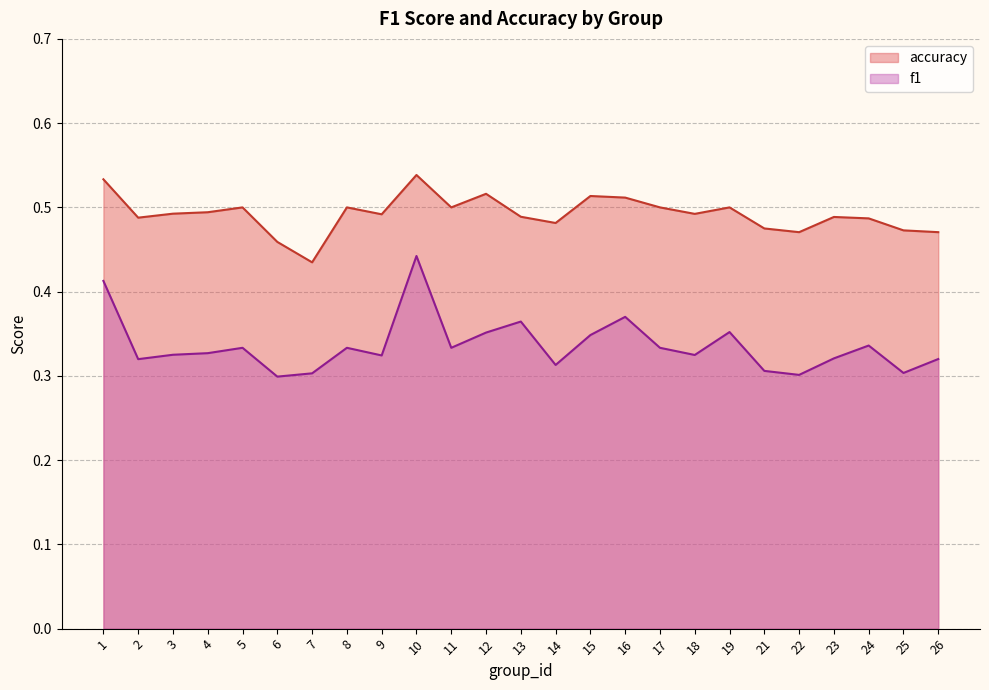

The f1 series shows 0.4 at 16. True or false?

True